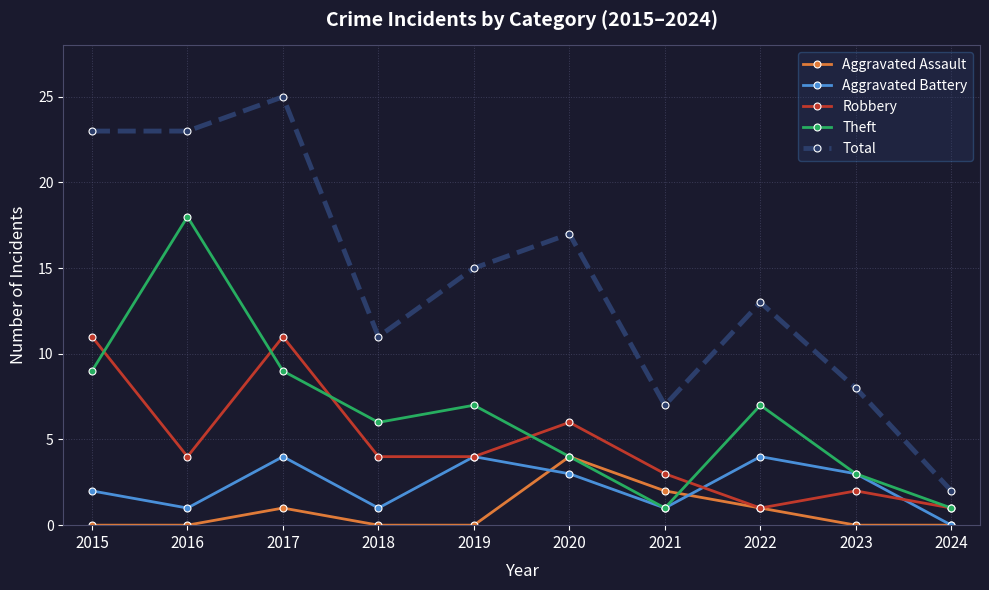

Reading right to left, transcribe all the data shown in this chart.

Aggravated Assault: 0	0	1	2	4	0	0	1	0	0
Aggravated Battery: 0	3	4	1	3	4	1	4	1	2
Robbery: 1	2	1	3	6	4	4	11	4	11
Theft: 1	3	7	1	4	7	6	9	18	9
Total: 2	8	13	7	17	15	11	25	23	23